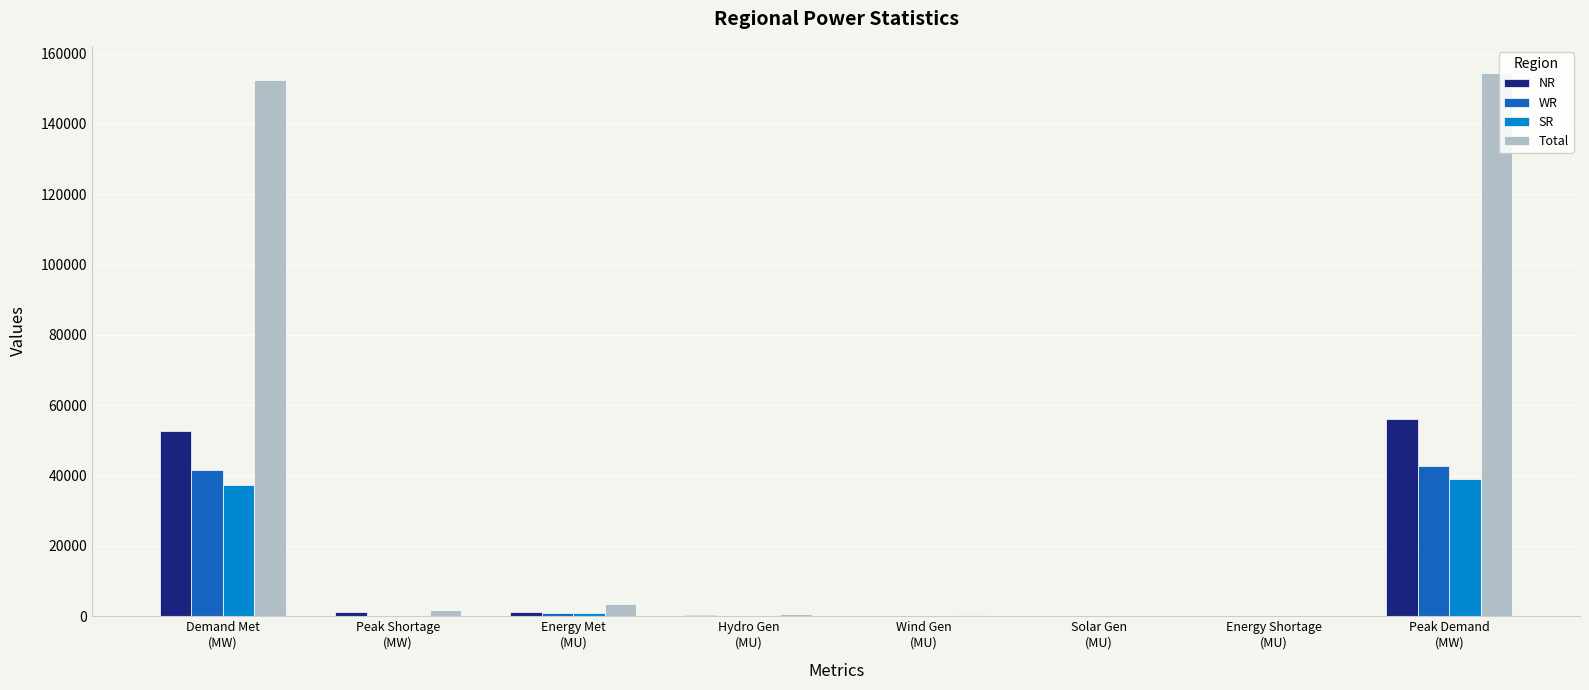

What is the sum of all NR values?

111744